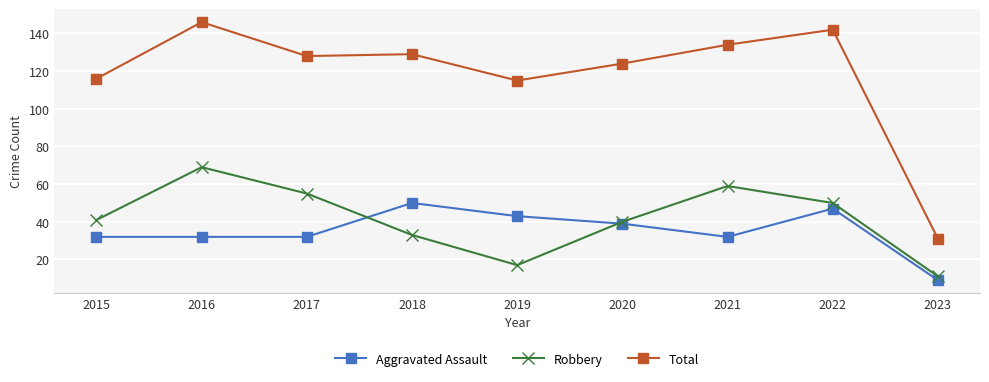

Rank the series at 2023 from highest to lowest value.

Total, Robbery, Aggravated Assault